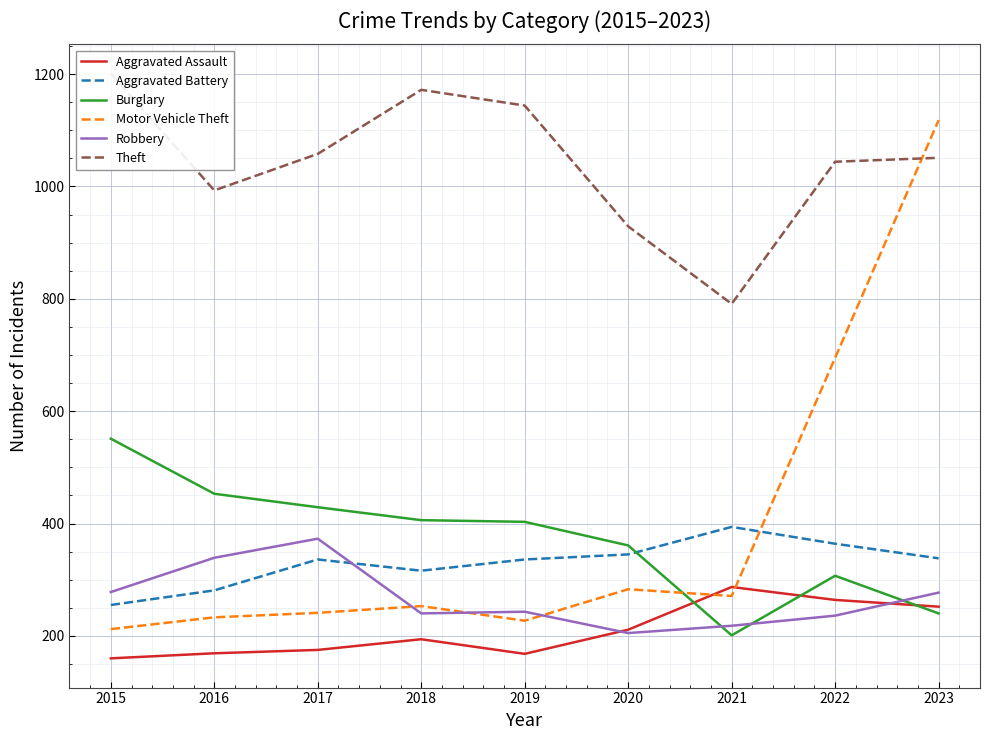

How many values in the Burglary series are below 403?

4